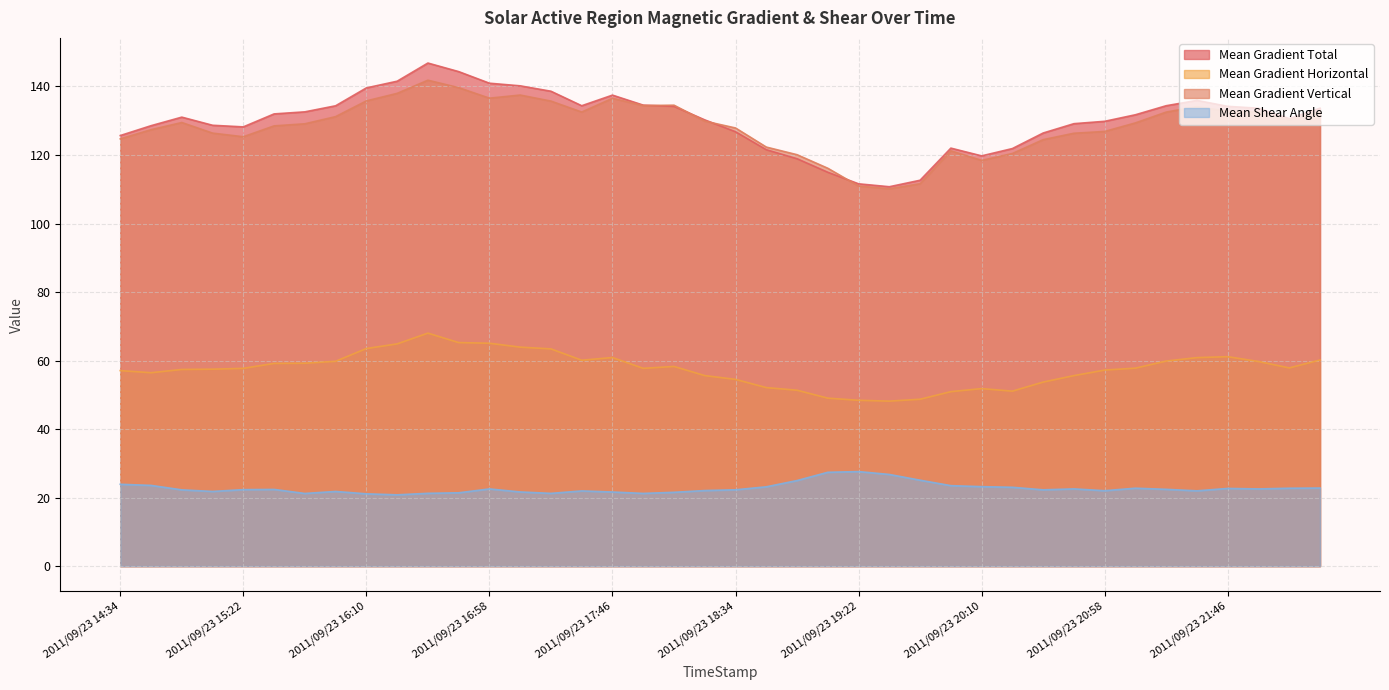

Which label corresponds to the largest value in the chart?

2011/09/23 16:34